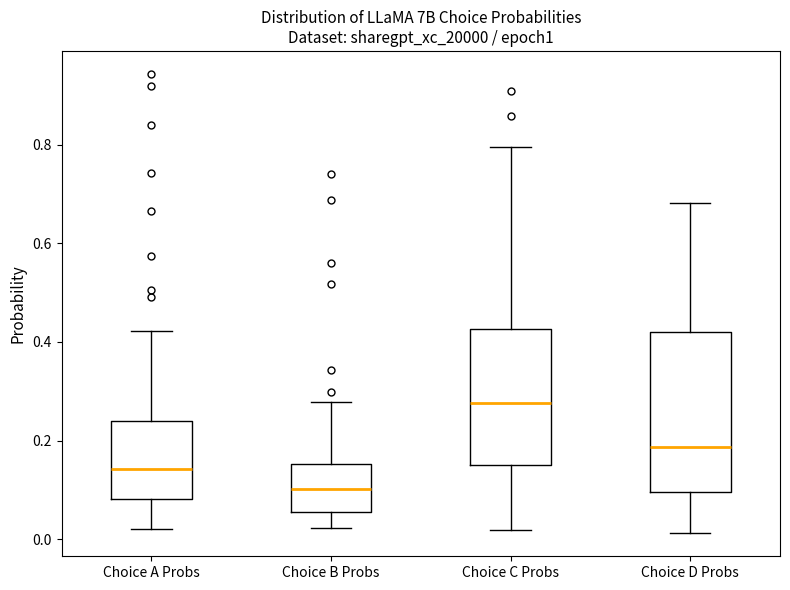

Where does the lower whisker of the box for Choice A Probs end on the y-axis? The values are not printed on the chart, so give them approximately, as read against the axis.

0.02